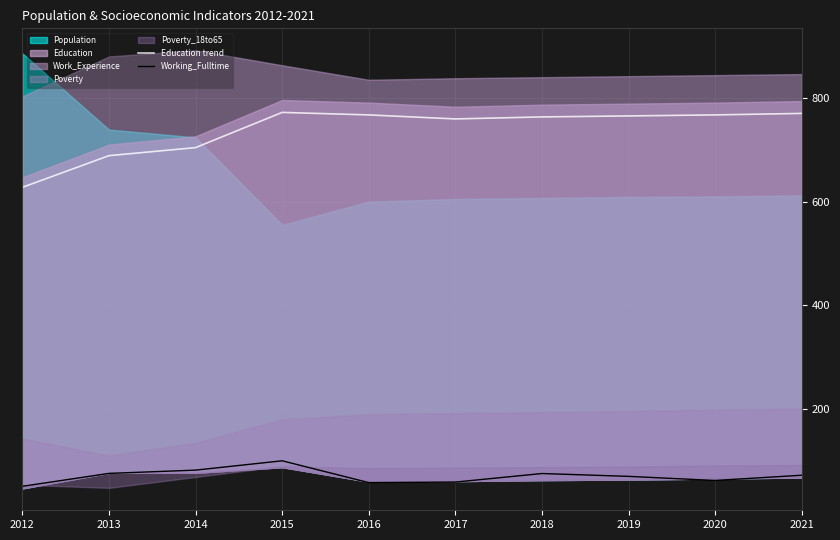

What is the approximate value of Education trend at 2018?

763.4